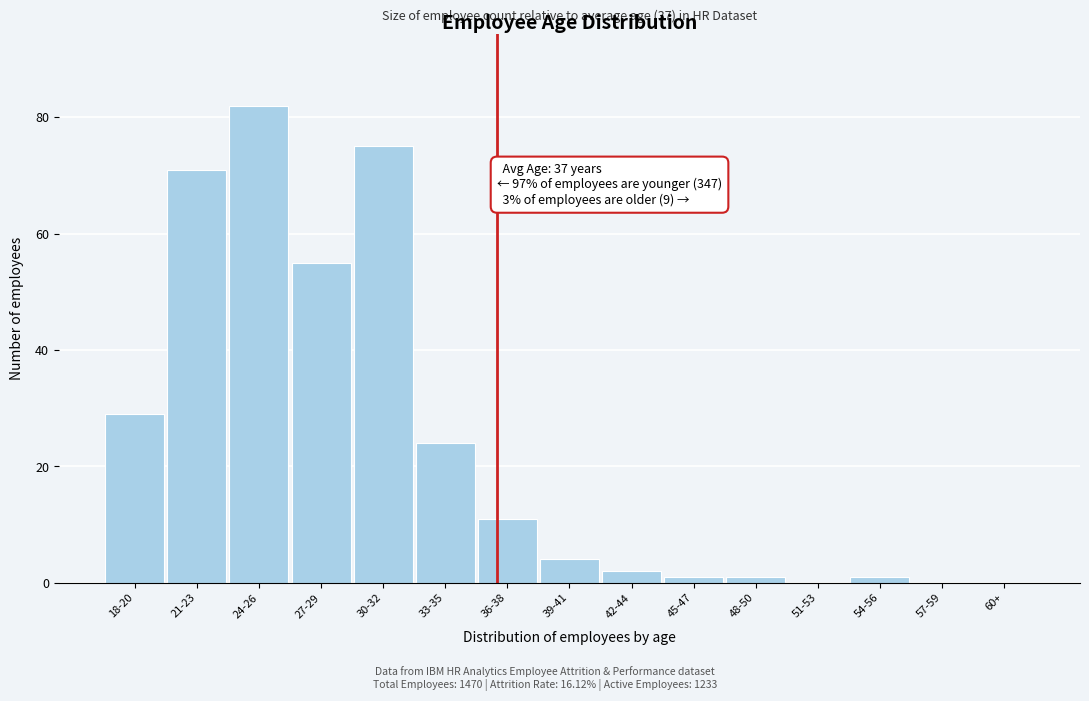

Reading left to right, transcribe all the data shown in this chart.

18-20=29	21-23=71	24-26=82	27-29=55	30-32=75	33-35=24	36-38=11	39-41=4	42-44=2	45-47=1	48-50=1	51-53=0	54-56=1	57-59=0	60+=0